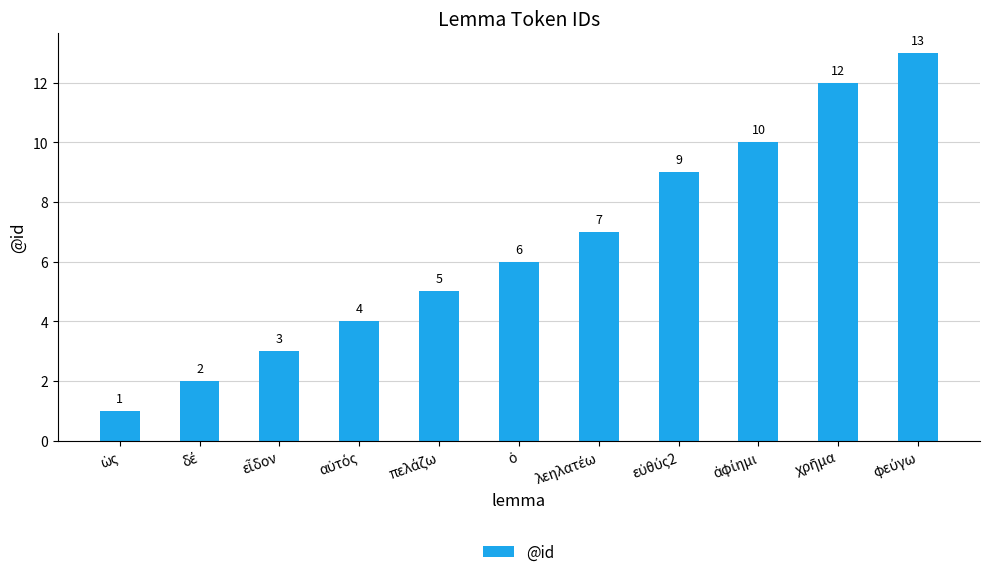

Reading left to right, extract all data points from this chart.

1	2	3	4	5	6	7	9	10	12	13